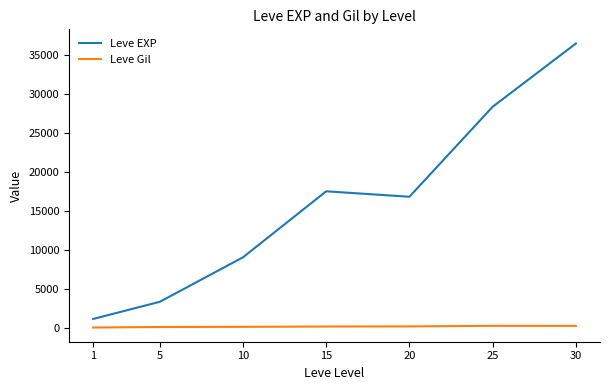

Does the chart have visible grid lines?

No